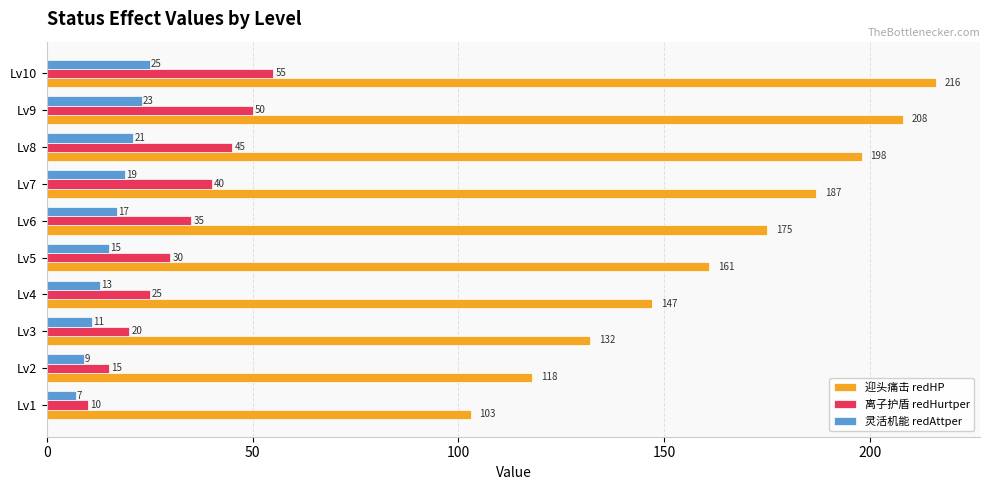

Which series changed the most between Lv9 and Lv10?

迎头痛击 redHP